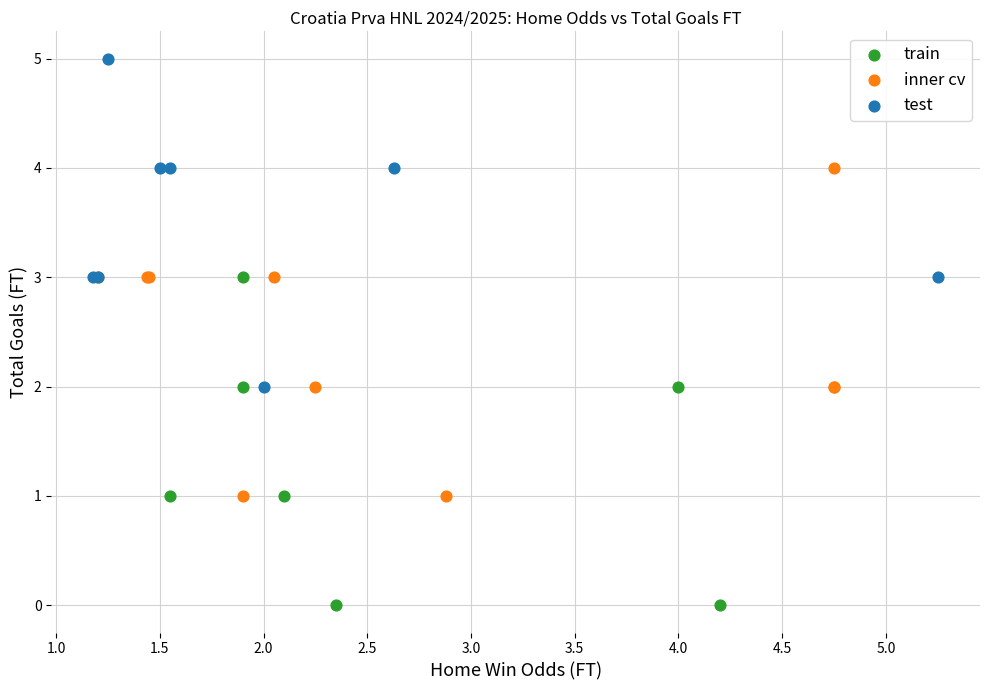

Which series reaches the minimum Y coordinate?

train